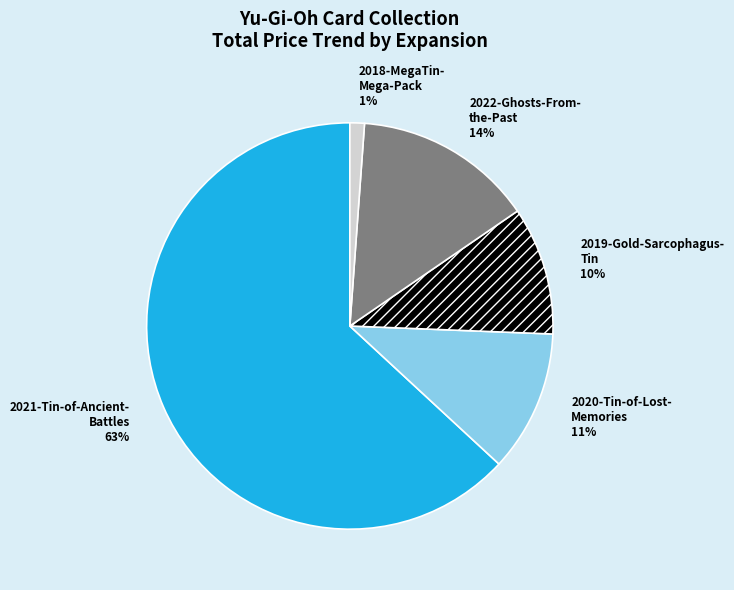

Is it true that 2022-Ghosts-From- the-Past 14% is 14% of the pie?

True